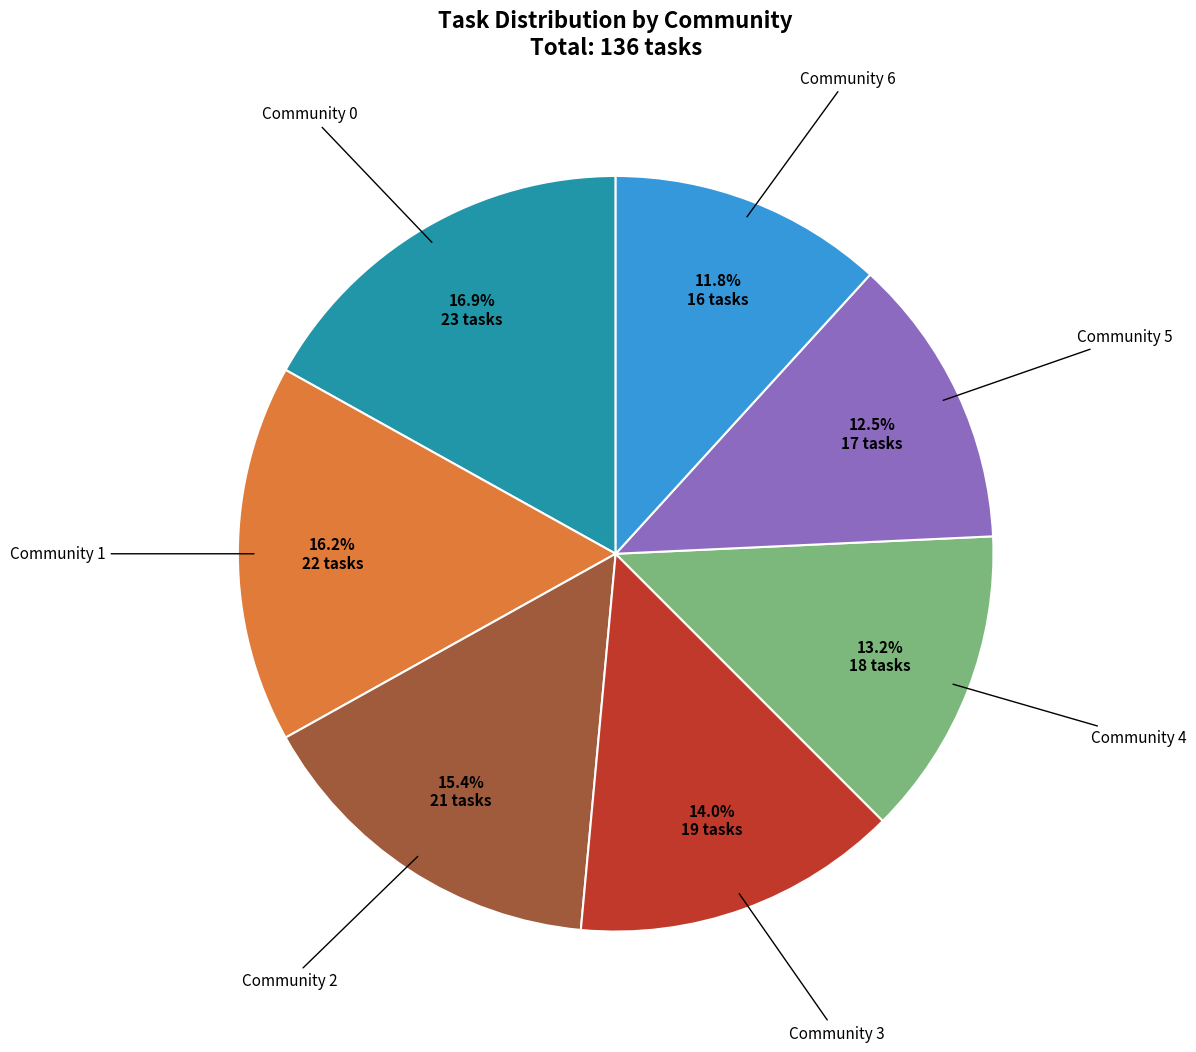

Count the number of slices in the pie.

7